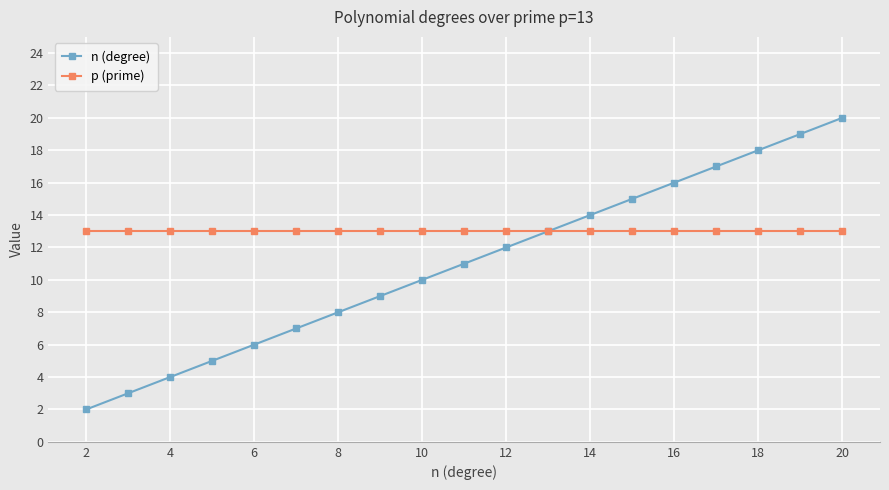

Which series has the largest total across all categories?

p (prime)